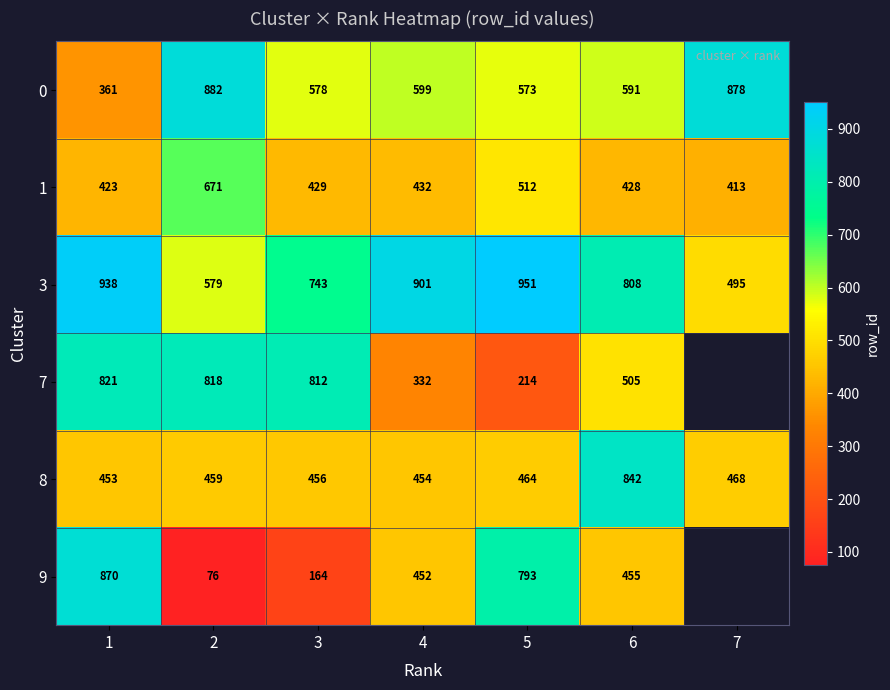

What is the difference between the highest and lowest values at 2?

806